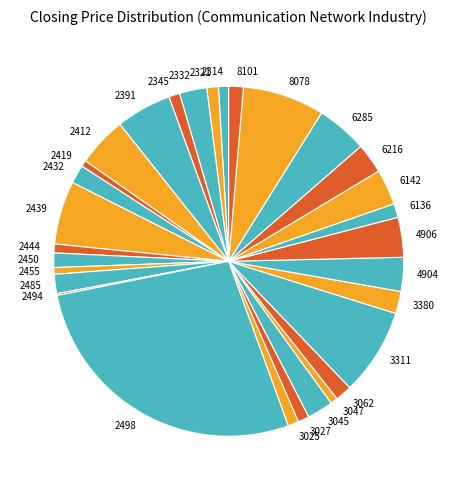

Is 2332 the majority of the pie?

No